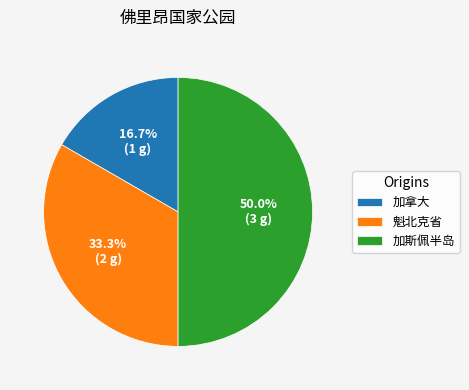

Which has a higher value, 加拿大 or 魁北克省?

魁北克省